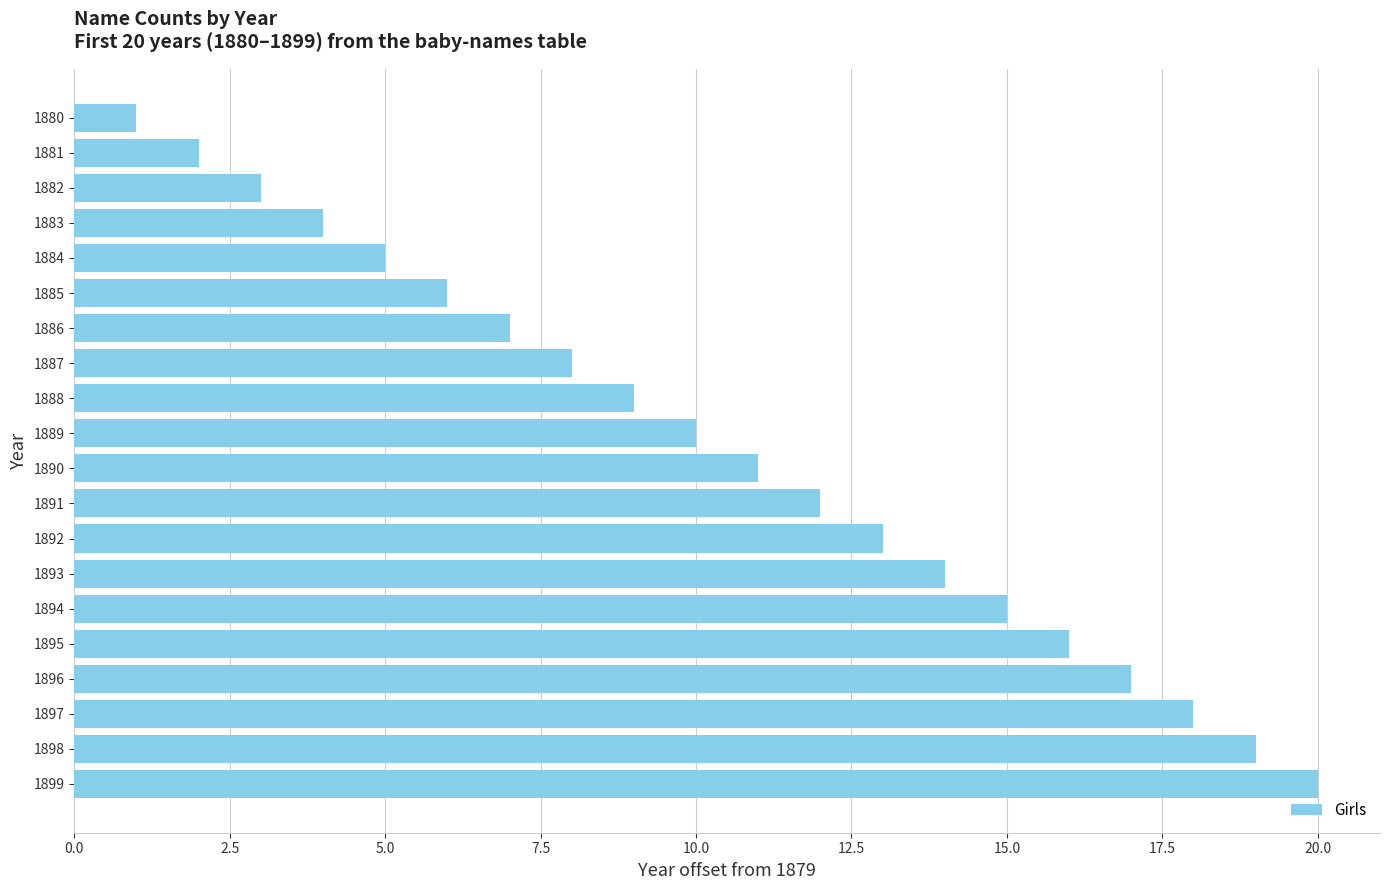

What is the greatest value displayed?

20